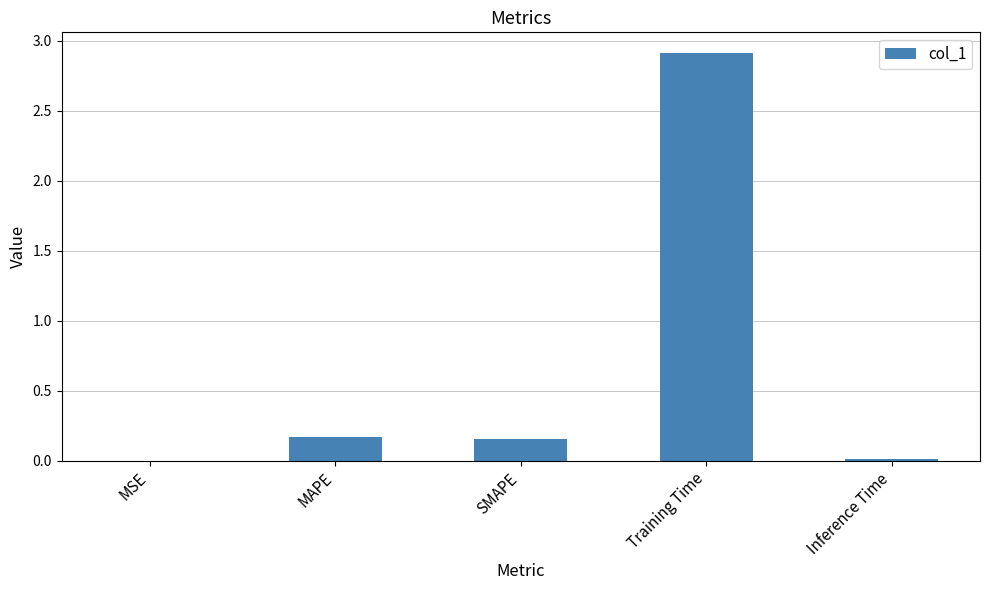

What is the maximum value shown in the chart?

2.9